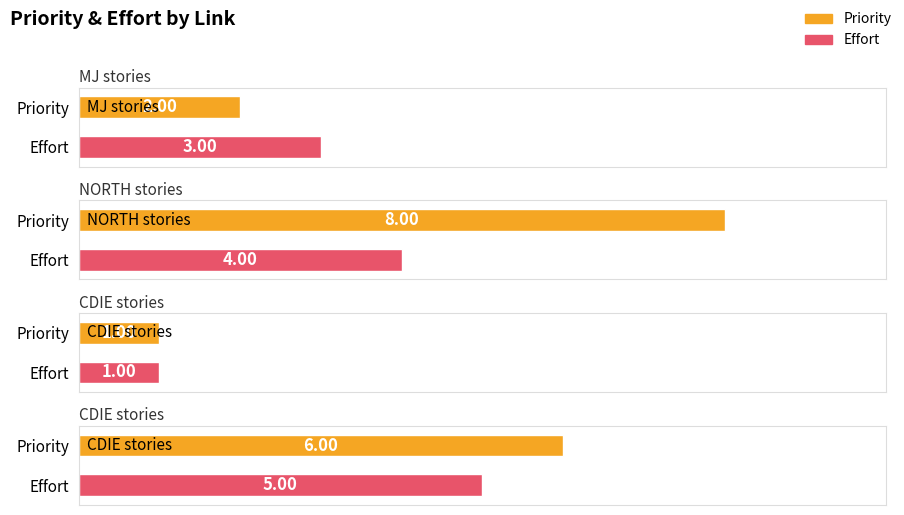

Read the Priority value at NORTH stories.

8